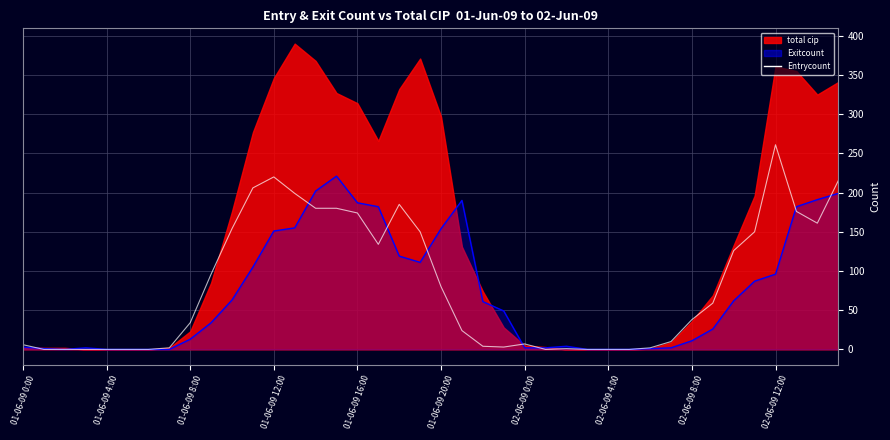

At which category does the data reach its first local valley?

17